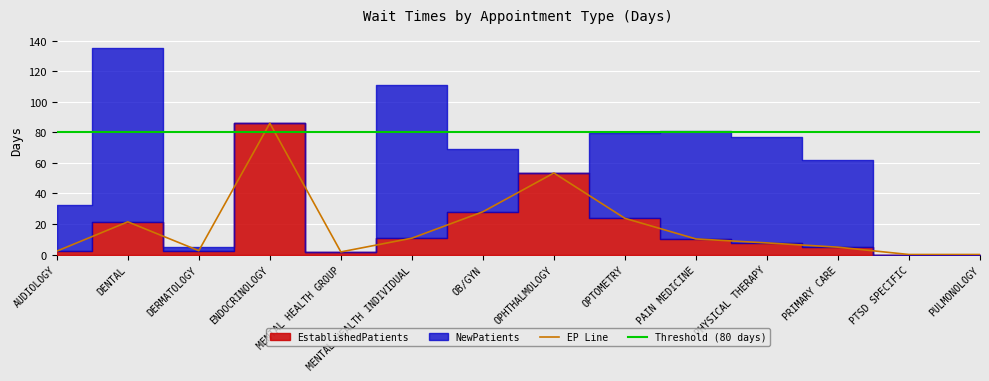

What is the difference between the maximum and minimum values?

86.0